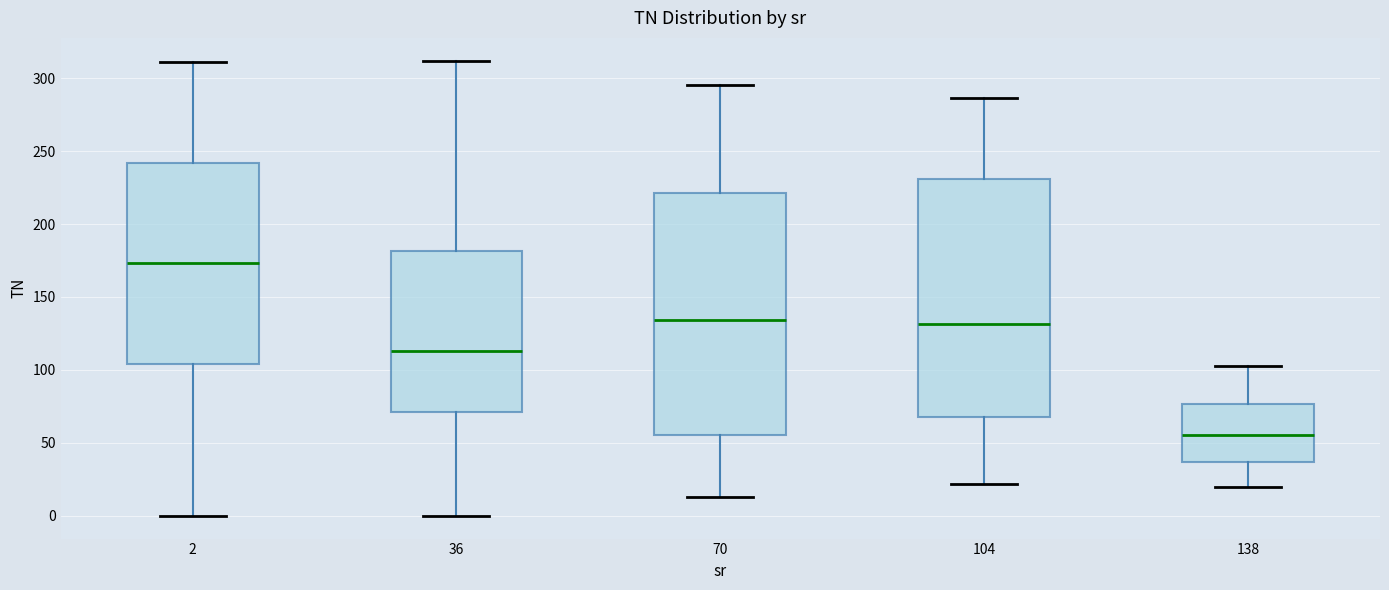

Where does the upper whisker of the box at x = 2 end on the y-axis? The values are not printed on the chart, so give them approximately, as read against the axis.

310